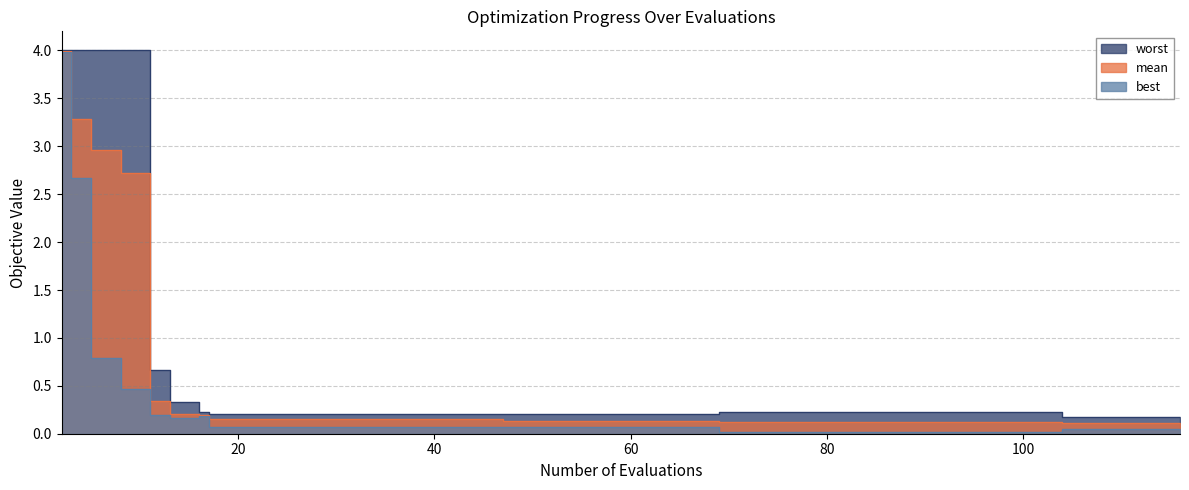

True or false: mean and worst intersect in this chart.

False